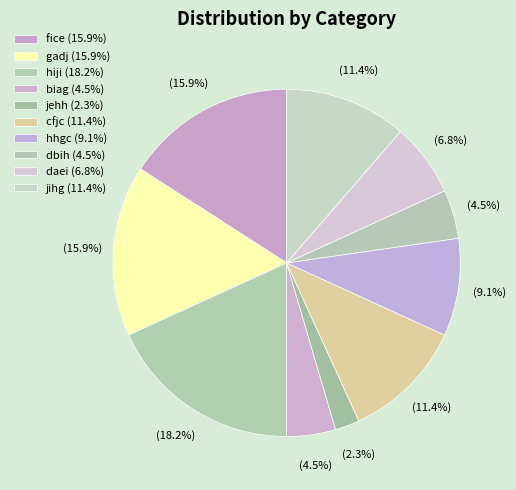

What is the ratio of the value at hhgc to the value at jihg?

0.8